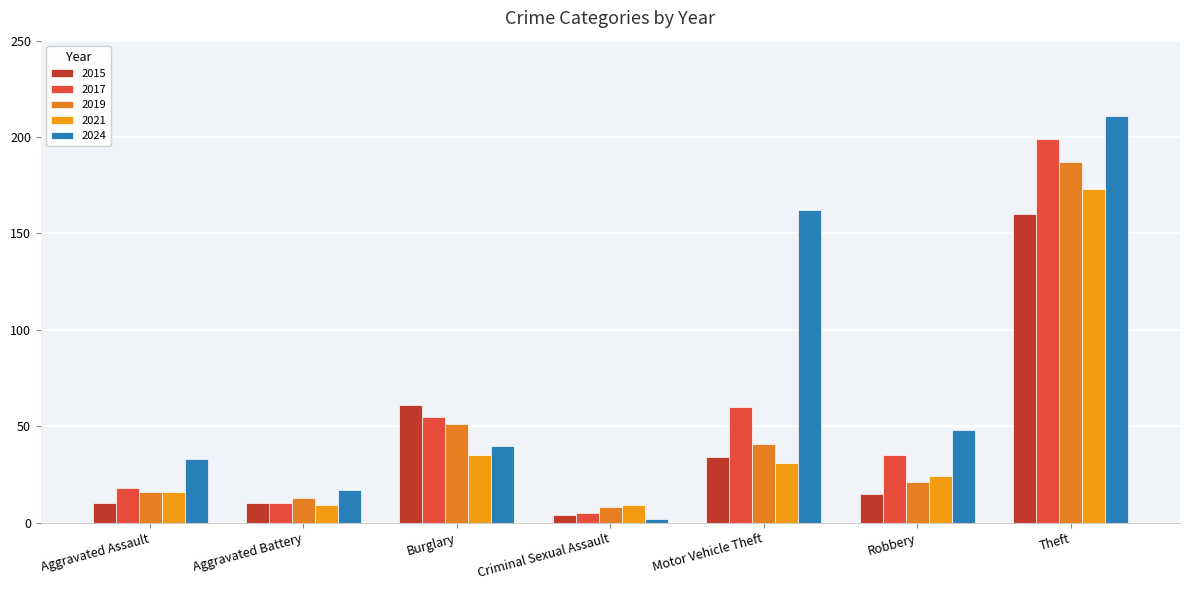

What are all the series names shown in the legend?

2015, 2017, 2019, 2021, 2024